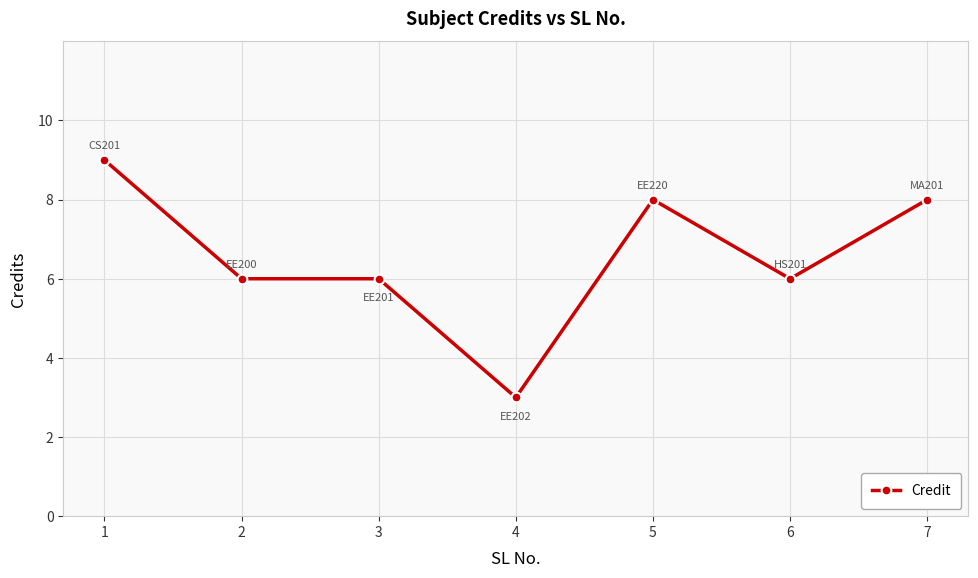

What is the difference between the second highest and second lowest values?

2